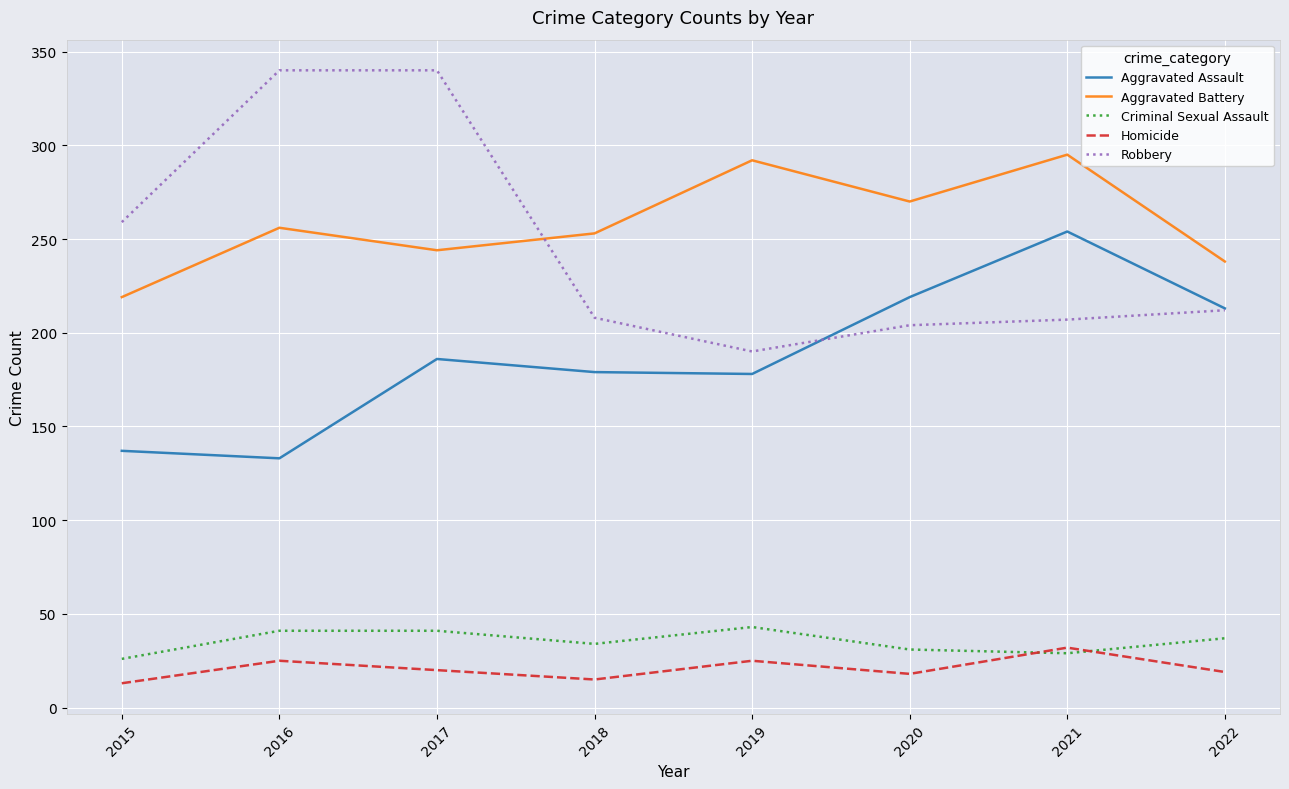

At 2015, list the series in order from largest to smallest.

Robbery, Aggravated Battery, Aggravated Assault, Criminal Sexual Assault, Homicide